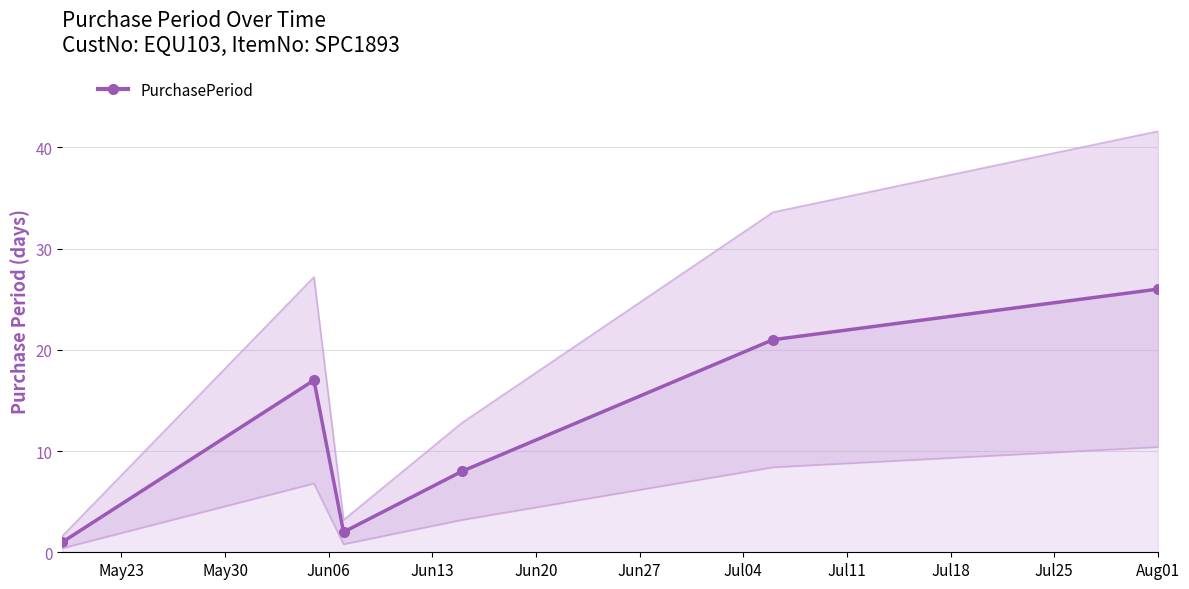

What is the sum of all values?

75